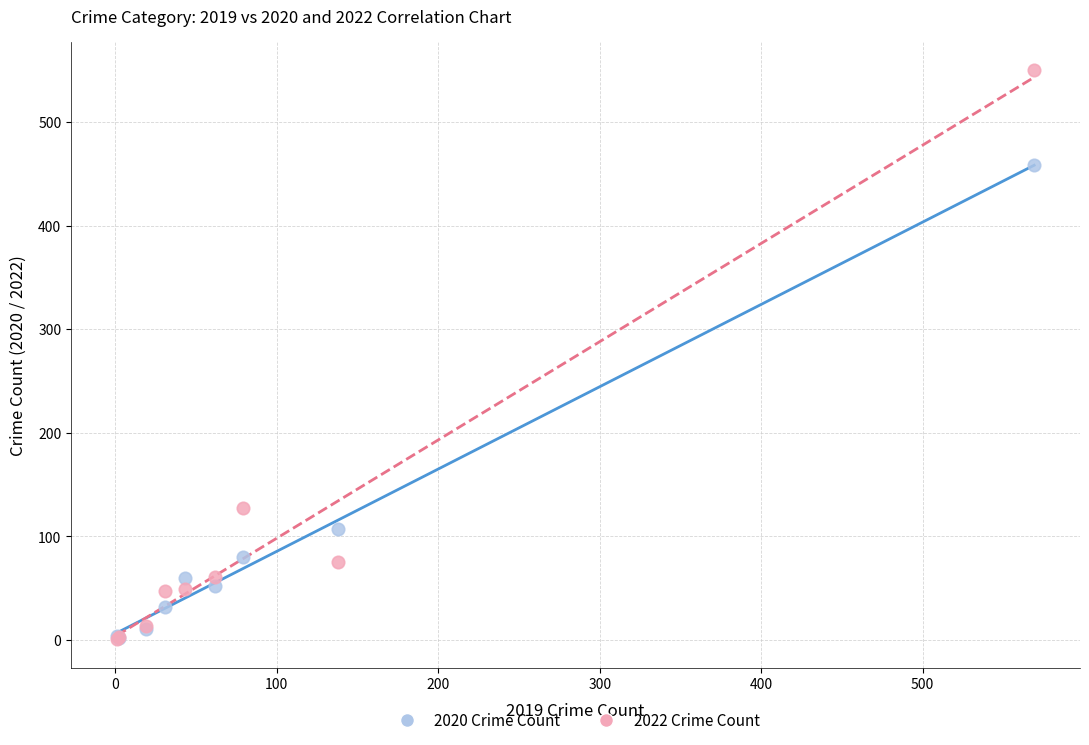

Across all series, what Y value is closest to 275?

127